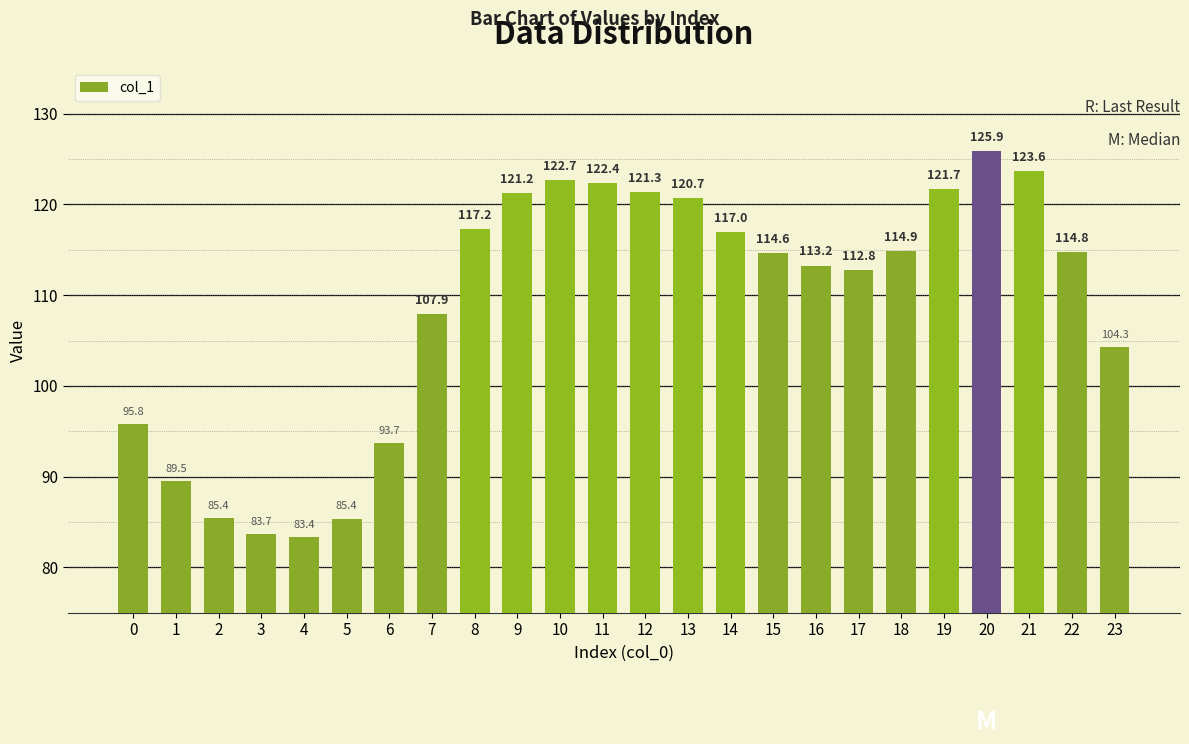

How many values are below 114?

11